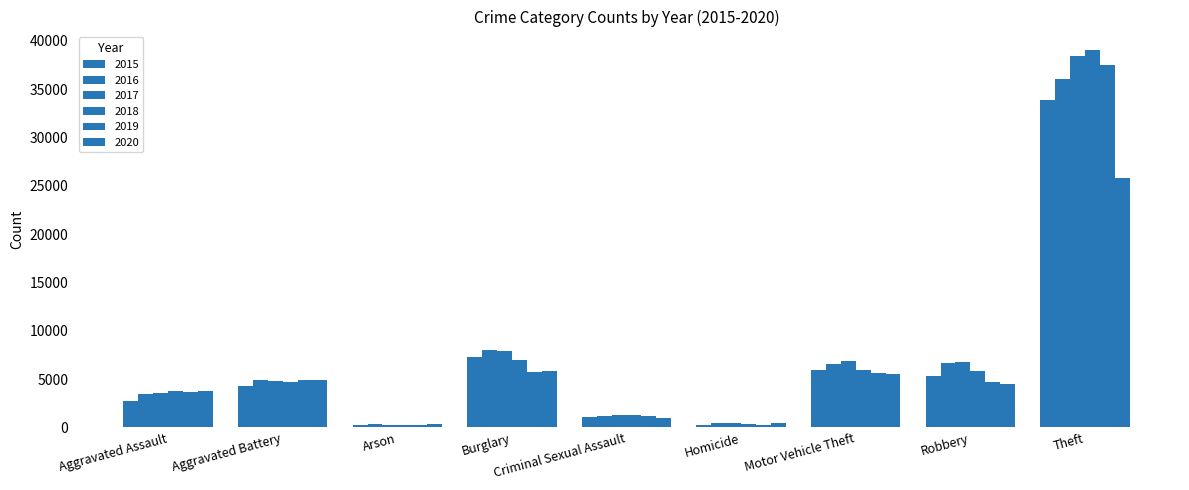

What is the difference between the maximum and second lowest values in the 2018 series?

38643